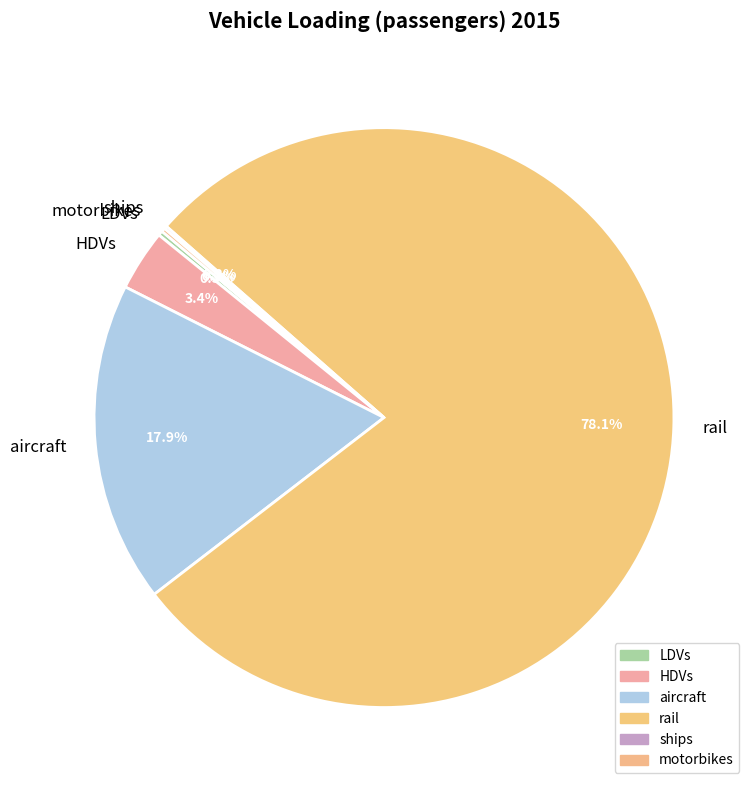

Which slice represents more than half of the pie?

rail